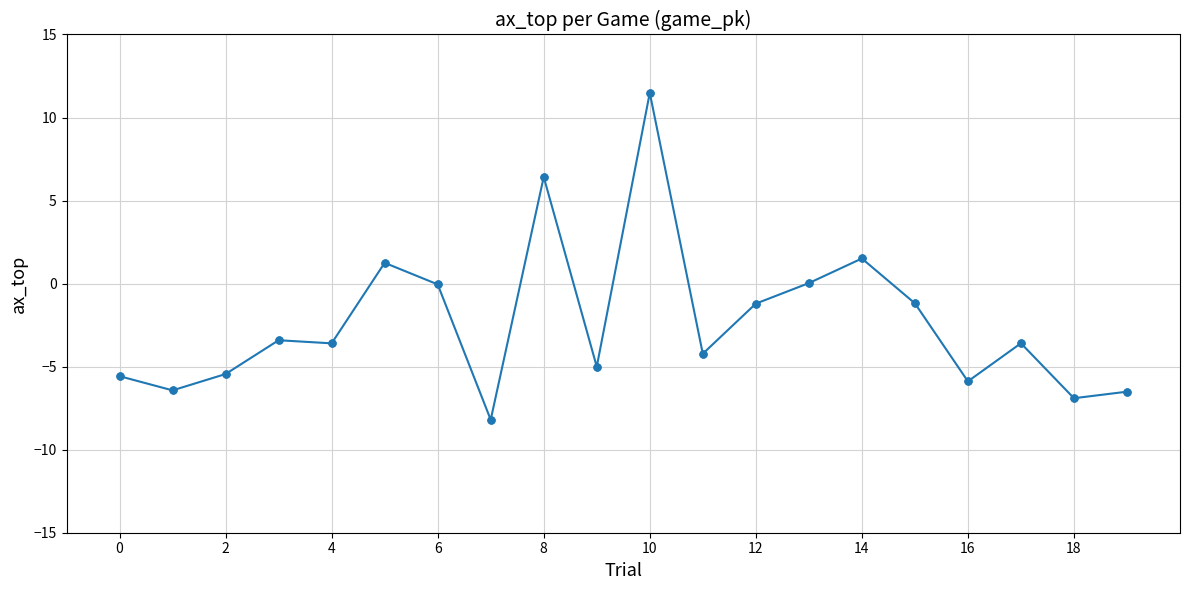

What is the difference between the maximum and minimum values?

19.7